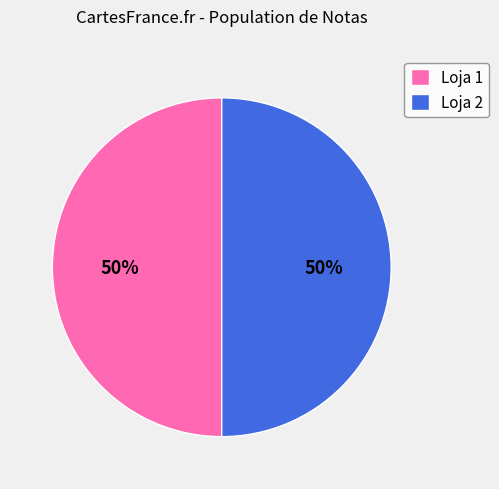

Combined, do Loja 2 and Loja 1 account for over 50%?

Yes